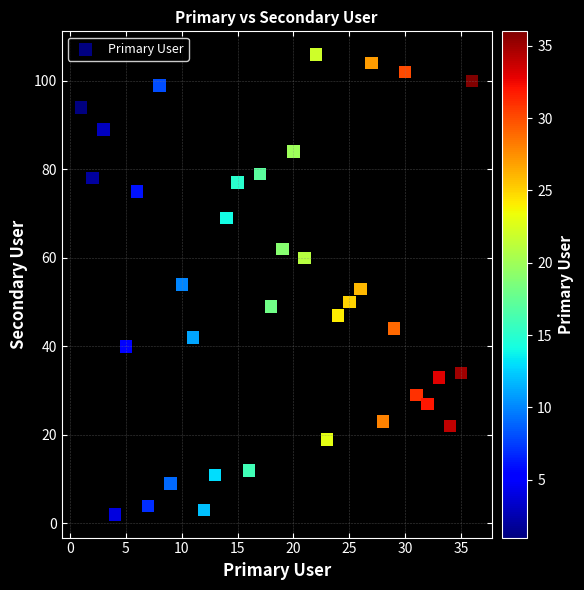

What is the range of Y values (max minus min)?

104